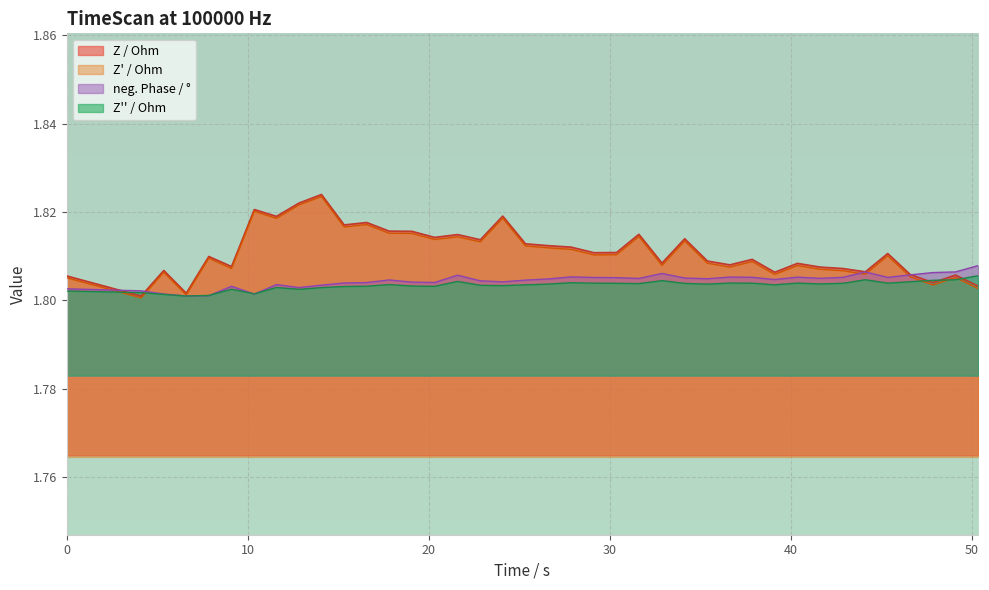

What are all the series names shown in the legend?

Z / Ohm, Z' / Ohm, neg. Phase / °, Z'' / Ohm